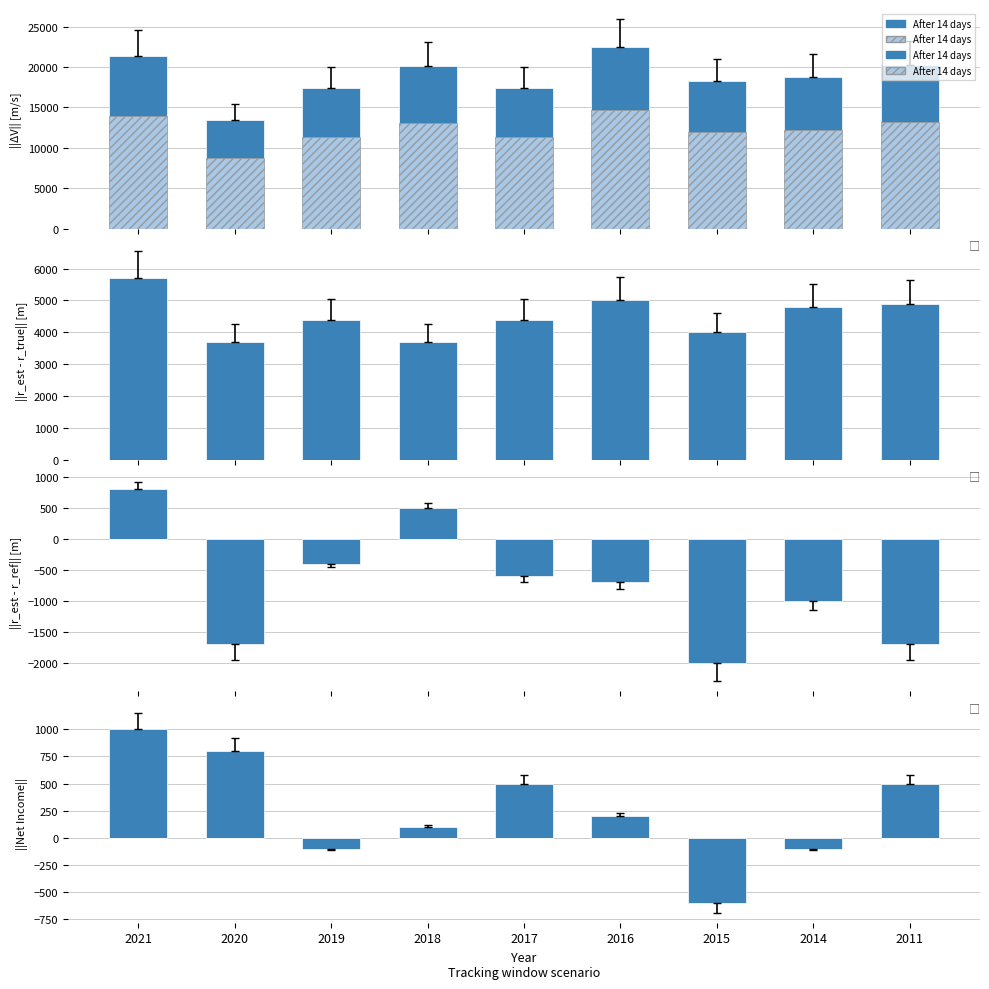

What is the sum of all Total Revenue (hatch) values?

110175